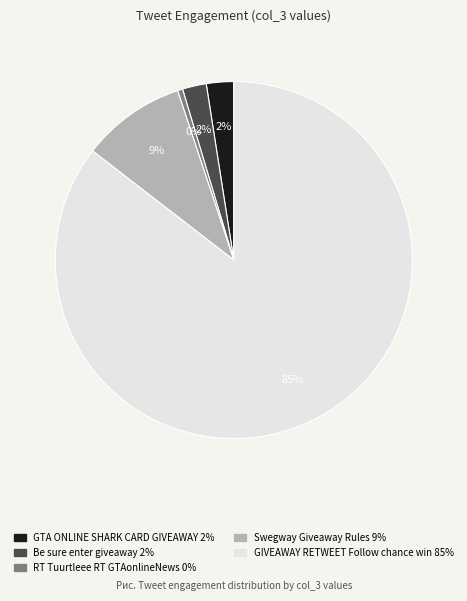

Is there any slice that represents more than half of the pie?

Yes